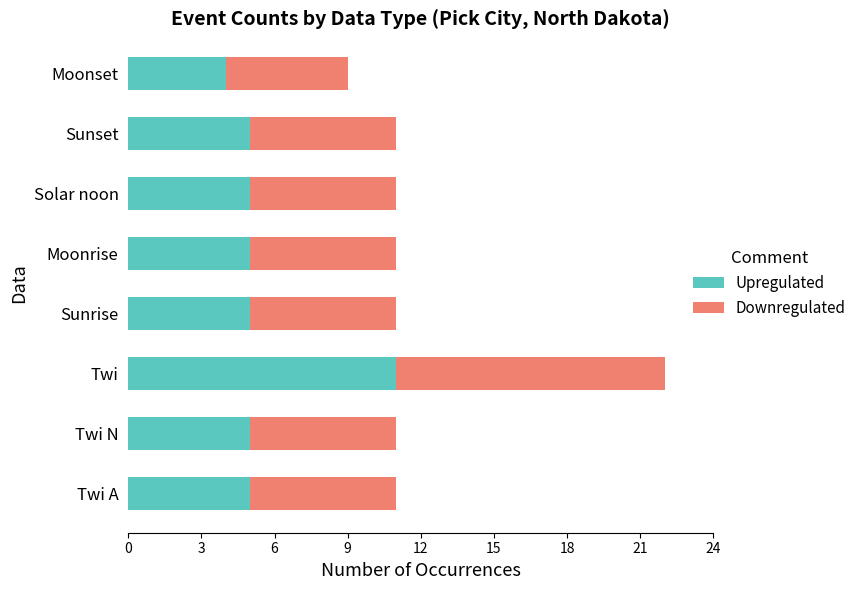

What is the approximate value of Upregulated at Moonrise?

5